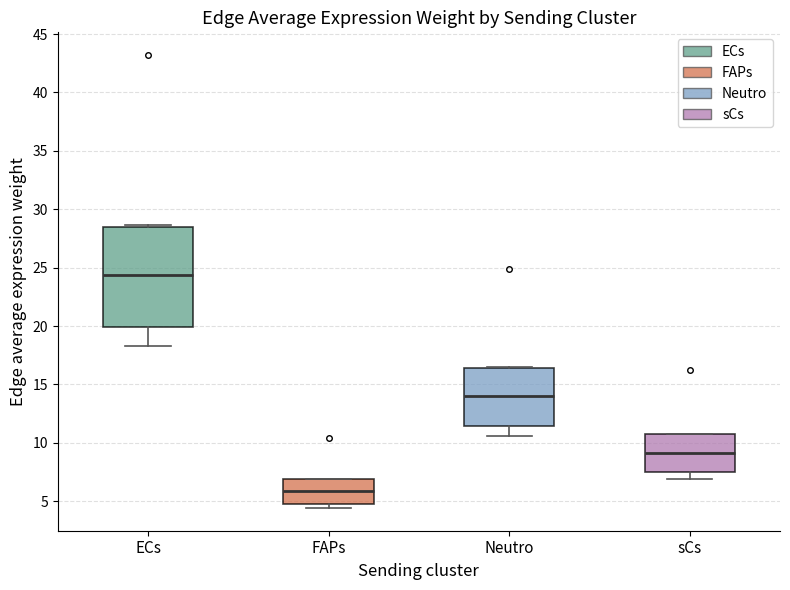

Which box has the lowest median line?

FAPs